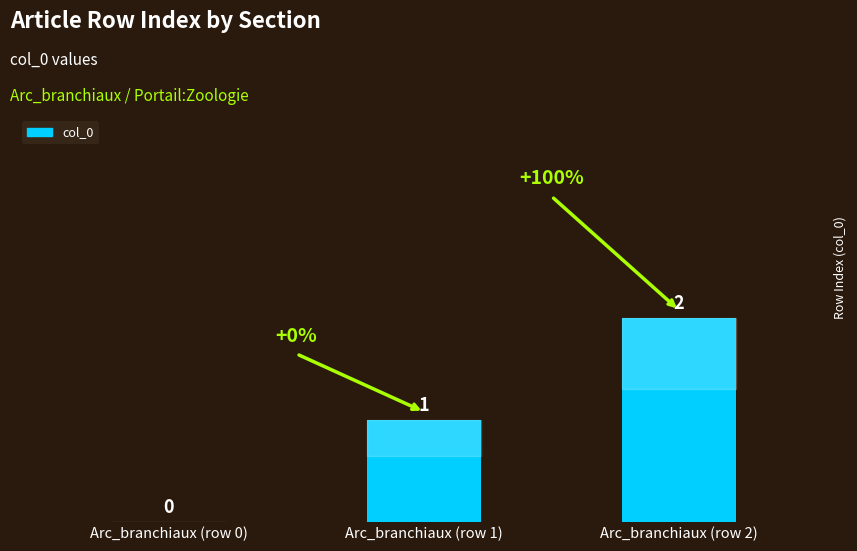

What is the change in value from Arc_branchiaux (row 1) to Arc_branchiaux (row 2)?

+1